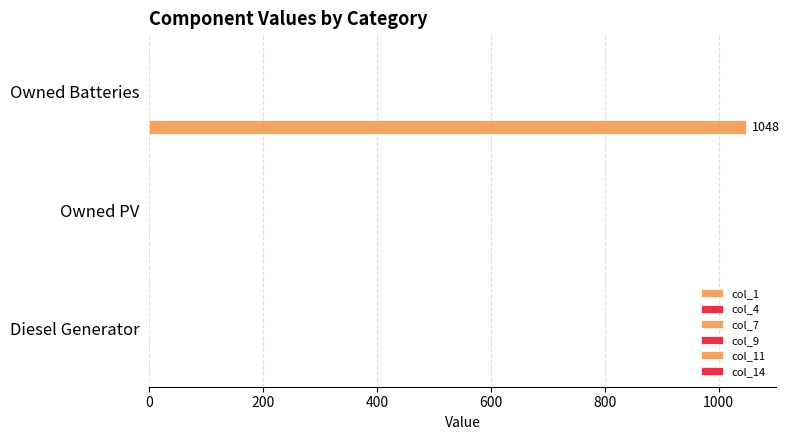

How many categories are shown in the chart?

3